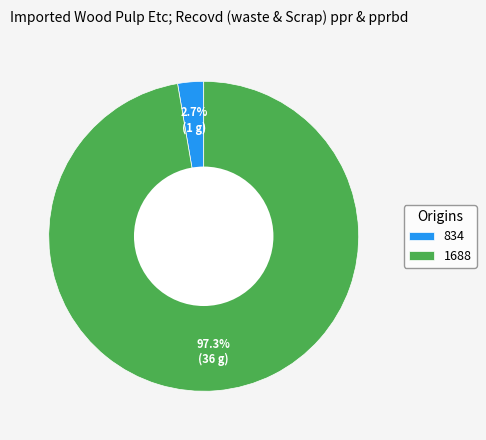

Which has a higher value, 834 or 1688?

1688